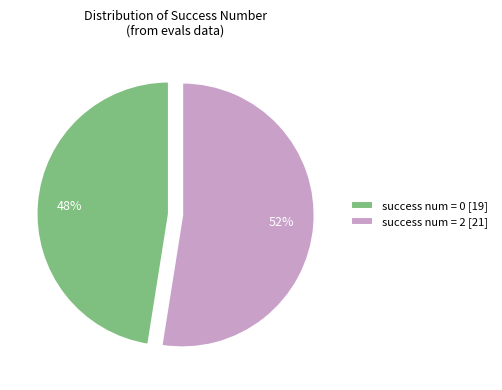

Is success num = 0 [19] the majority of the pie?

No